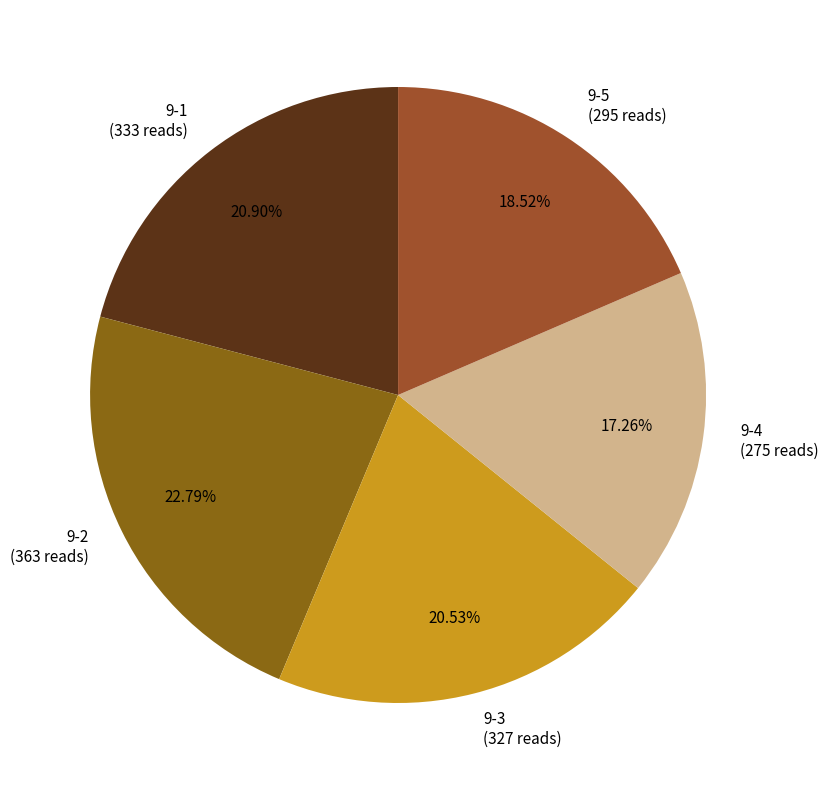

Is the sum of 9-5 and 9-1 greater than half?

No